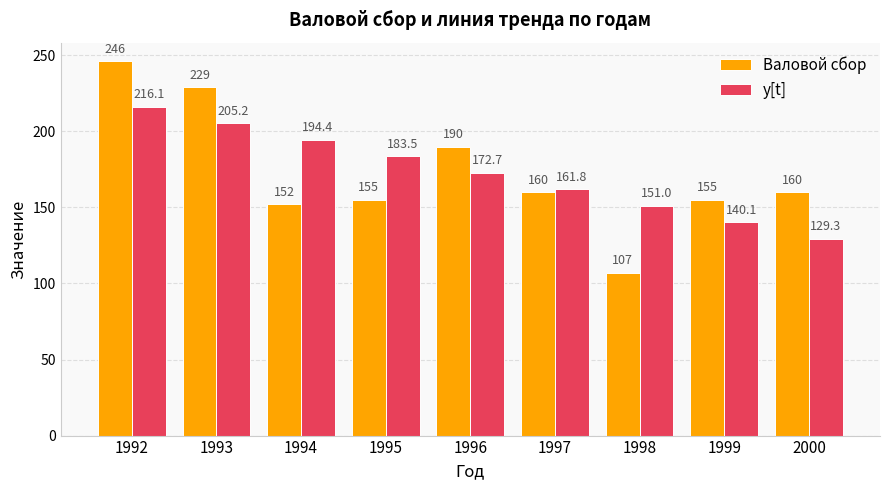

Reading left to right, extract all data points from this chart.

Валовой сбор: 1992=246.0	1993=229.0	1994=152.0	1995=155.0	1996=190.0	1997=160.0	1998=107.0	1999=155.0	2000=160.0
y[t]: 1992=216.1	1993=205.2	1994=194.4	1995=183.5	1996=172.7	1997=161.8	1998=151.0	1999=140.1	2000=129.3